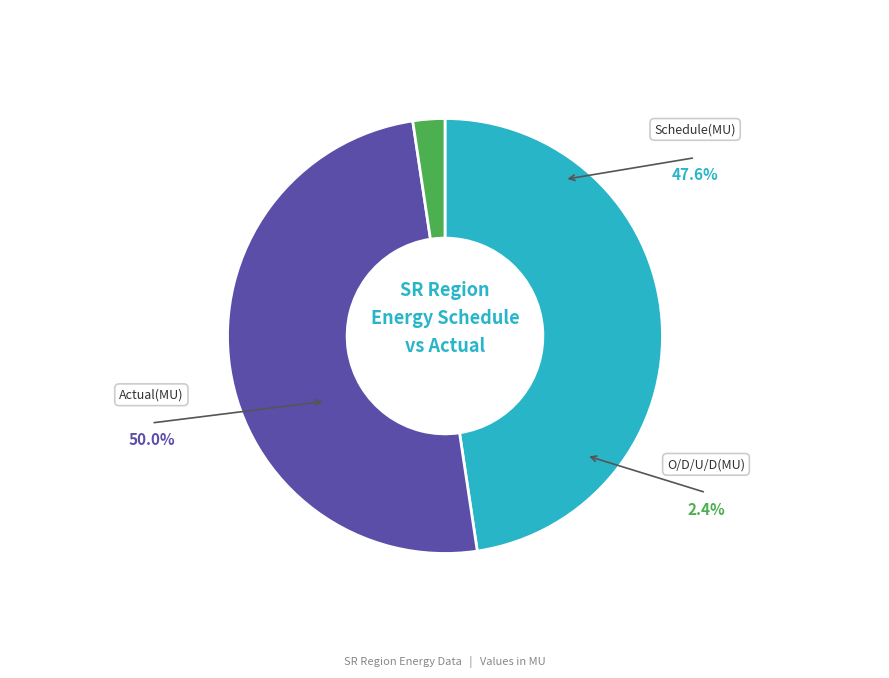

Does Schedule(MU) account for over 50% of the chart?

No